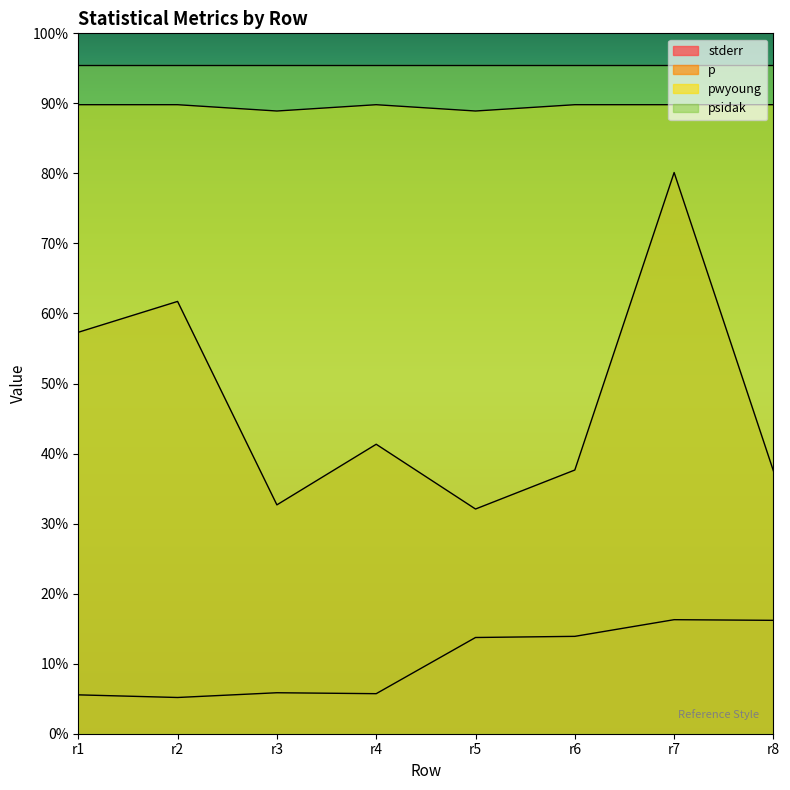

True or false: p and stderr intersect in this chart.

False